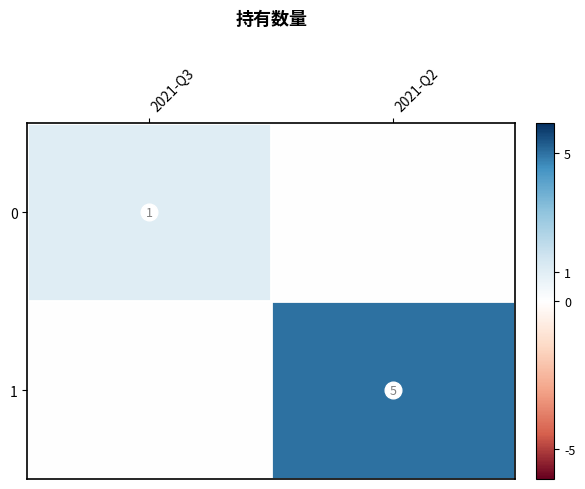

Which series has the largest total across all categories?

1